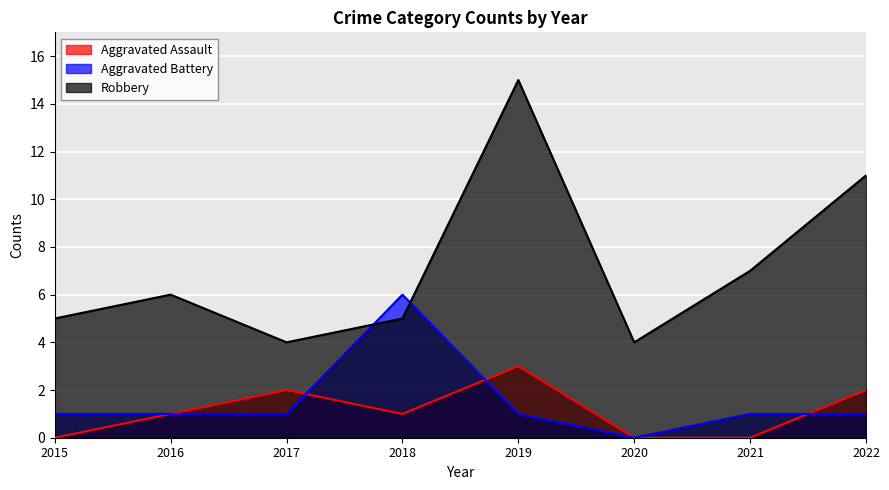

True or false: Robbery has a value of 5 at 2018.

True